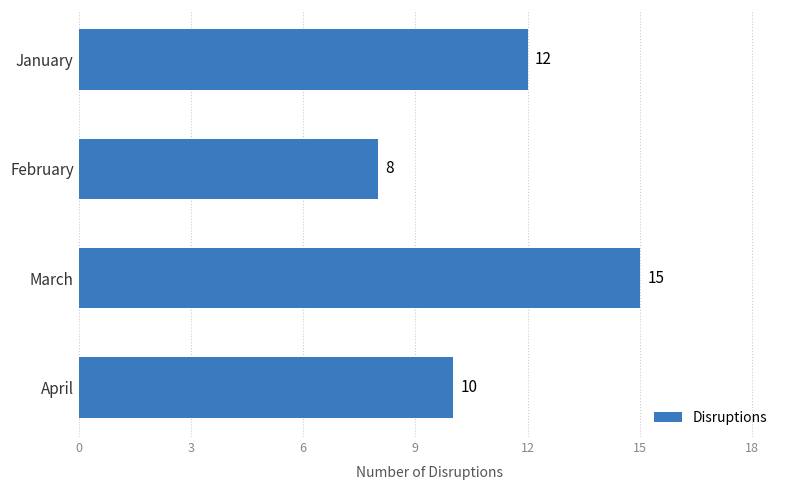

Reading bottom to top, what are all the values shown in this chart?

10	15	8	12